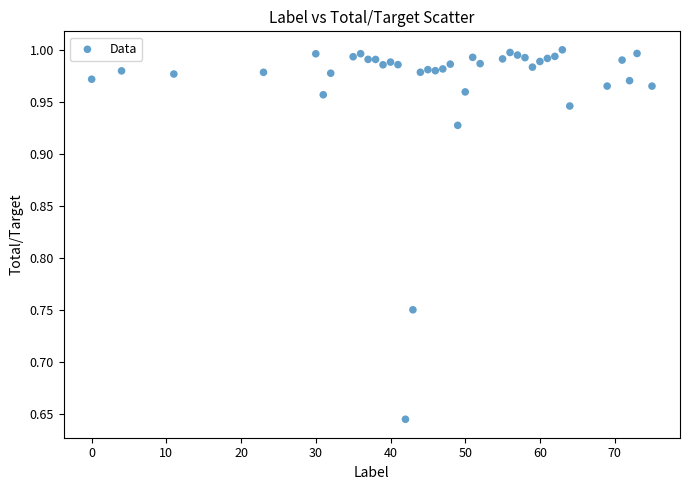

What is the range of X values (max minus min)?

75.0